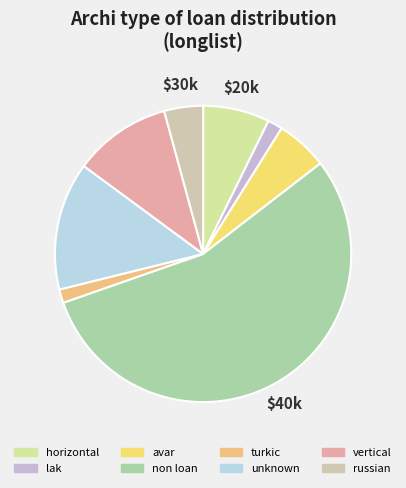

Does any single category account for the majority?

Yes